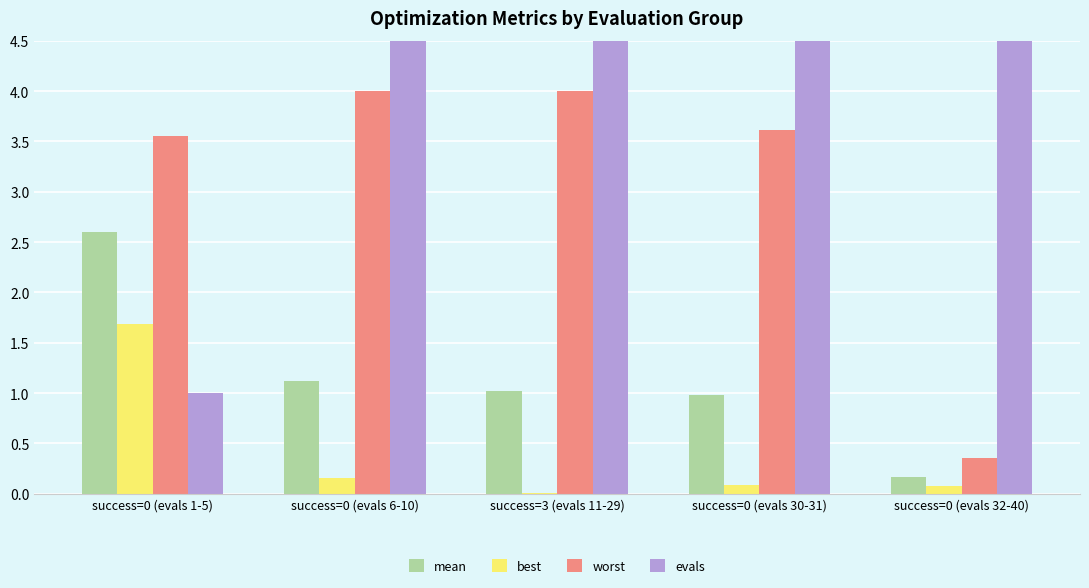

Where is best nearest to the value 0?

success=3 (evals 11-29)